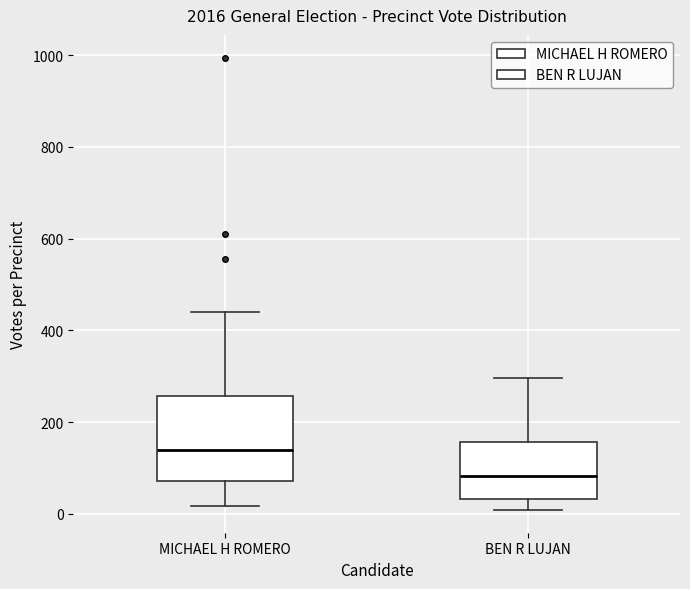

Reading left to right, transcribe this box plot: for each box, give where its median line is, the range the box spans, and where its two whiskers end, as read against the y-axis. The values are not printed on the chart, so give them approximately, as read against the axis.

MICHAEL H ROMERO: median 140, box 80 to 260, whiskers 20 to 440
BEN R LUJAN: median 80, box 40 to 160, whiskers 0 to 300